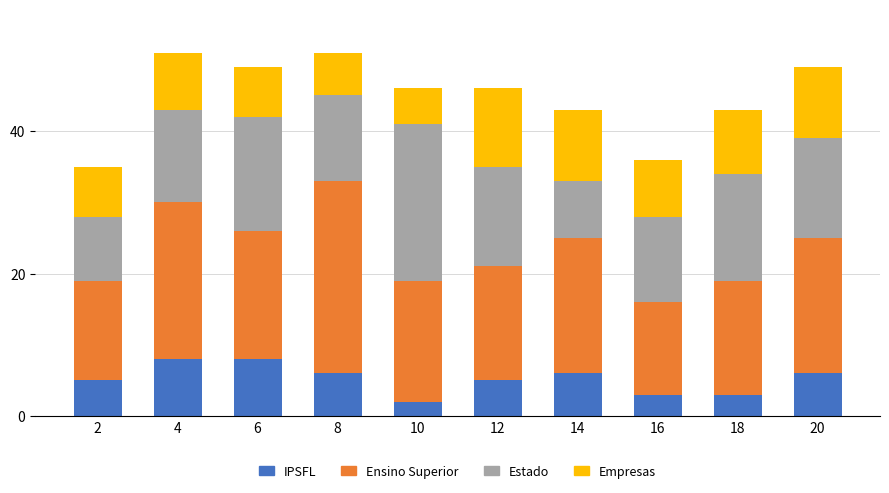

What is the total value across all series at 4?

51